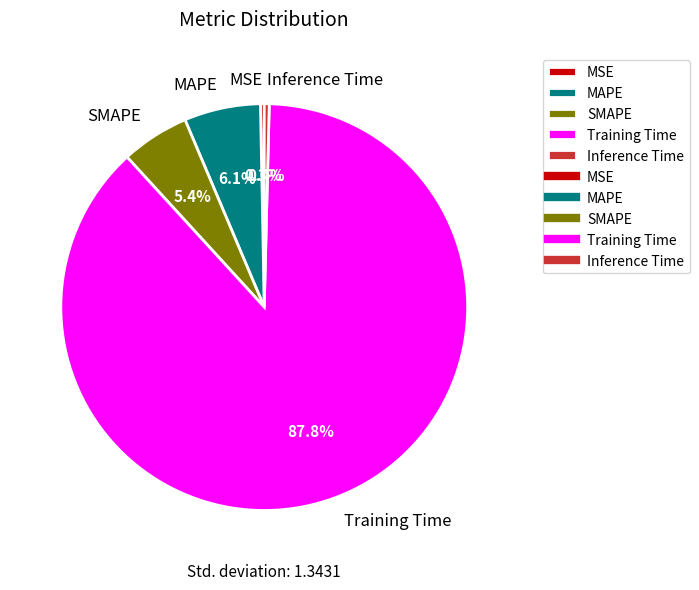

Does Training Time account for over 50% of the chart?

Yes